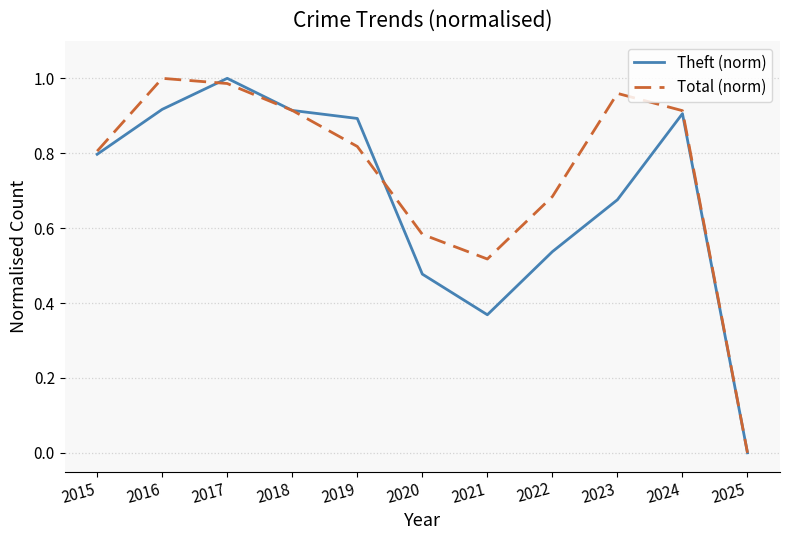

Which series has the largest total across all categories?

Total (norm)